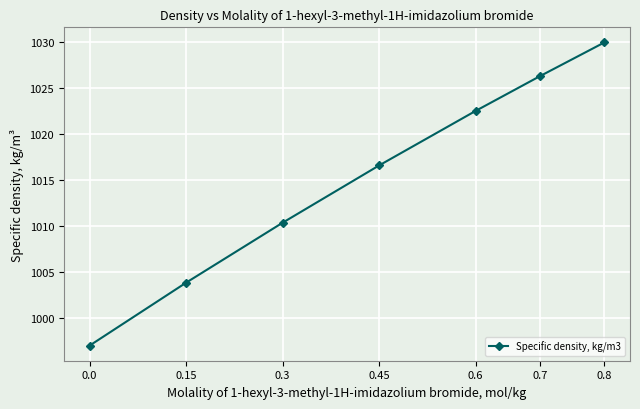

True or false: the data has more than 0 interior local peaks.

False